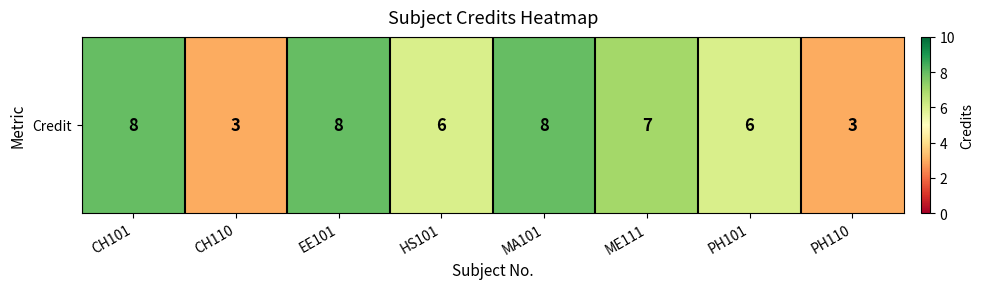

Which category has the highest value across all series?

CH101